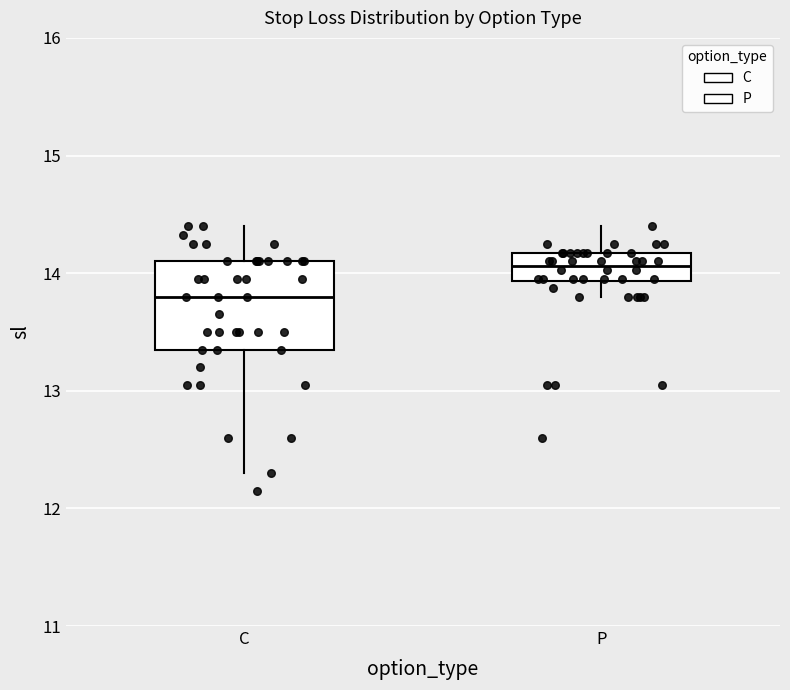

Where is the upper edge of the box for P on the y-axis? The values are not printed on the chart, so give them approximately, as read against the axis.

14.2